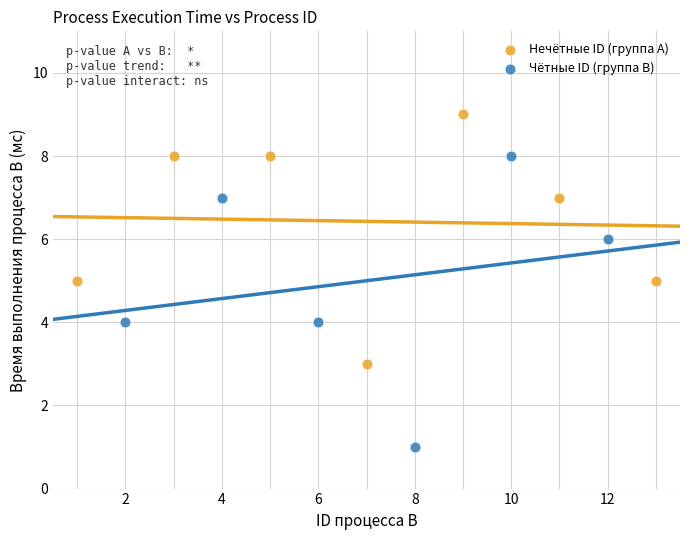

Which series contains the highest Y value?

Нечётные ID (группа A)